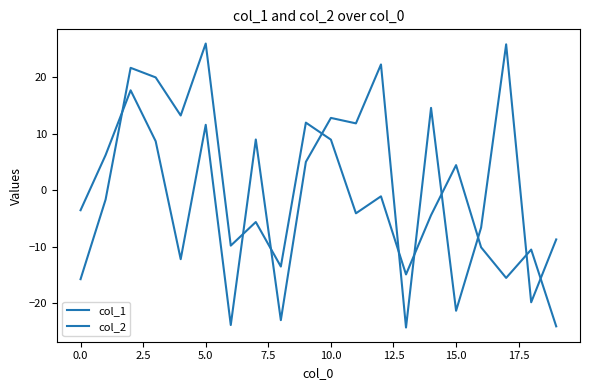

How many lines are shown in the chart?

2